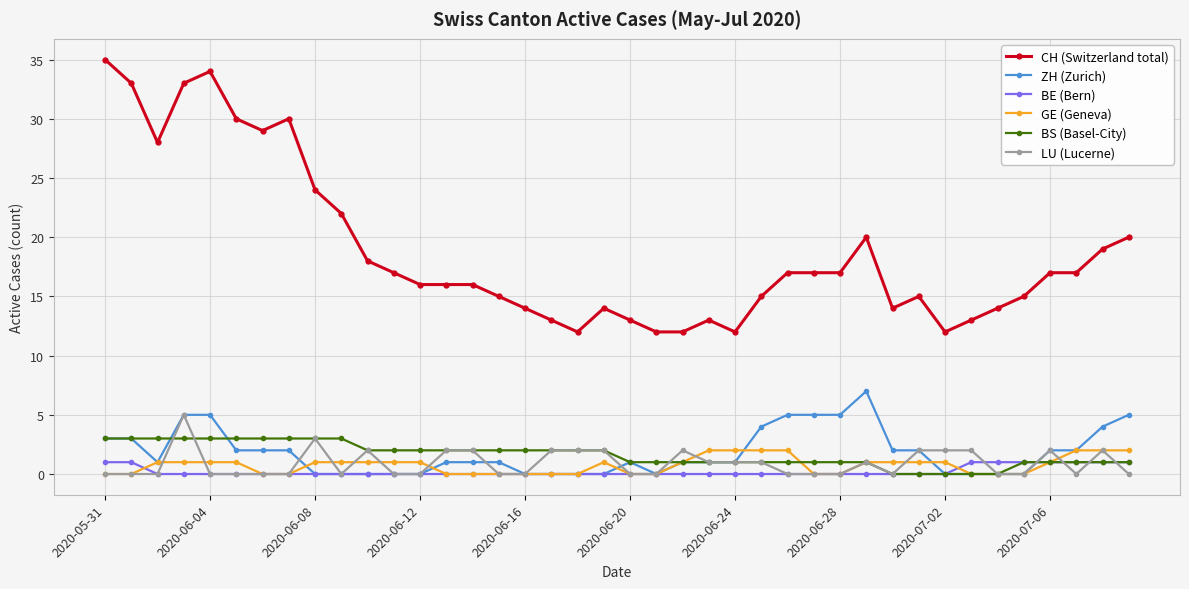

What are all the series names shown in the legend?

CH (Switzerland total), ZH (Zurich), BE (Bern), GE (Geneva), BS (Basel-City), LU (Lucerne)